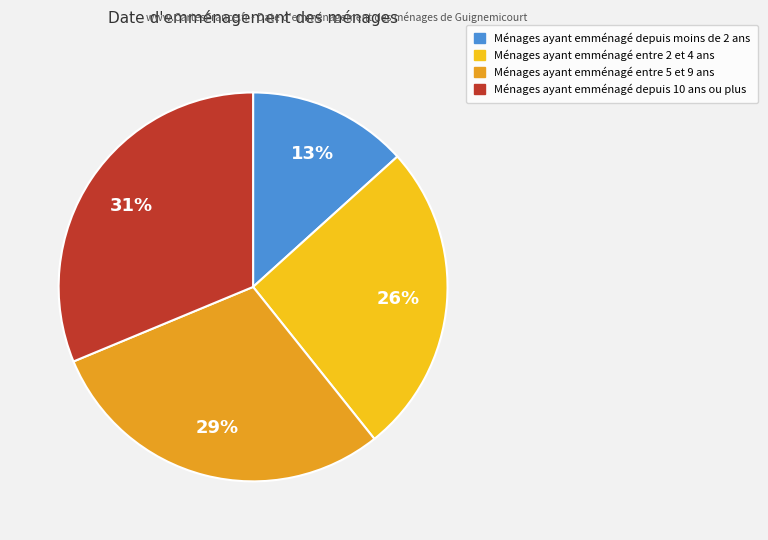

Rank the categories by value from highest to lowest.

Ménages ayant emménagé depuis 10 ans ou plus, Ménages ayant emménagé entre 5 et 9 ans, Ménages ayant emménagé entre 2 et 4 ans, Ménages ayant emménagé depuis moins de 2 ans